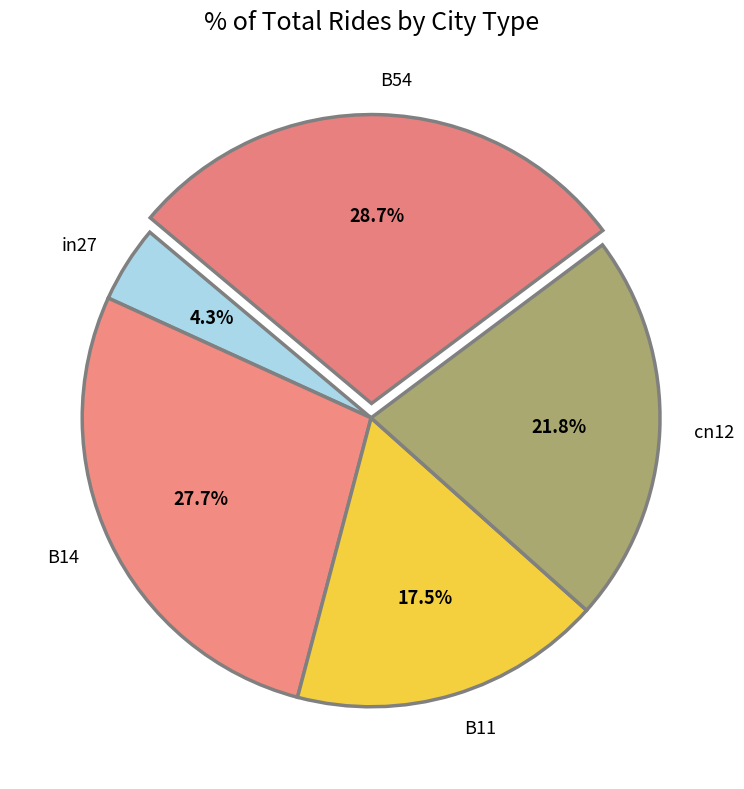

To the nearest percent, what is the difference between the cn12 and B14 slice percentages?

6%